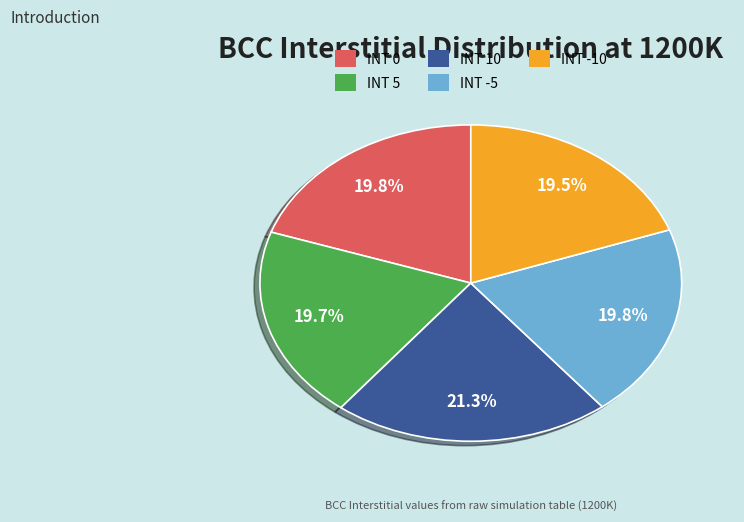

Which category has the biggest portion of the pie?

INT 10